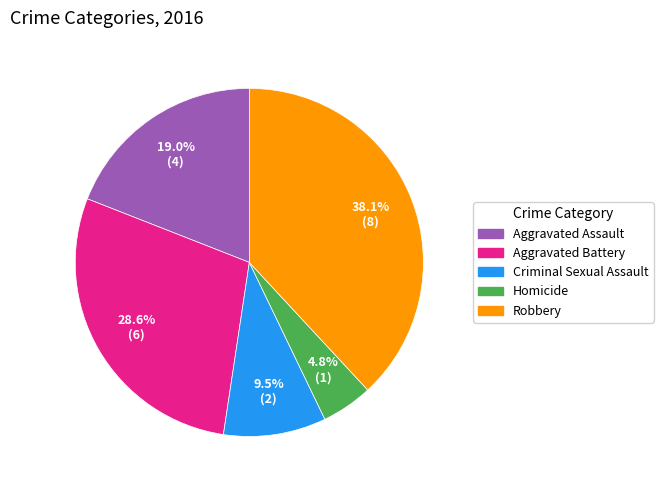

To the nearest percent, what portion does Homicide represent?

5%